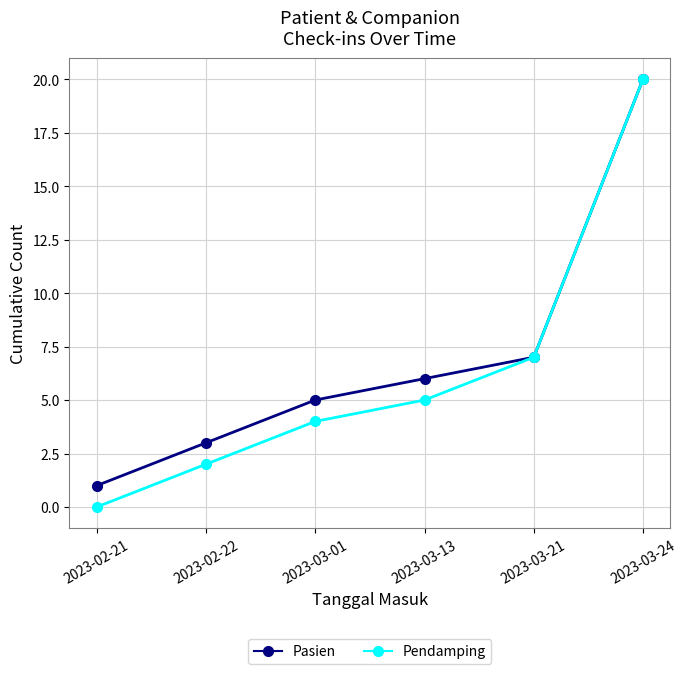

Which series has the widest spread of values?

Pendamping